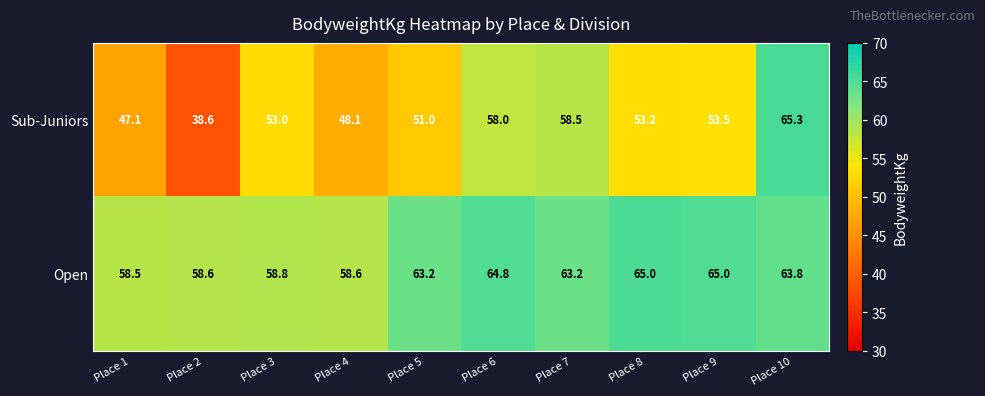

Rank the series at Place 6 from highest to lowest value.

Open, Sub-Juniors